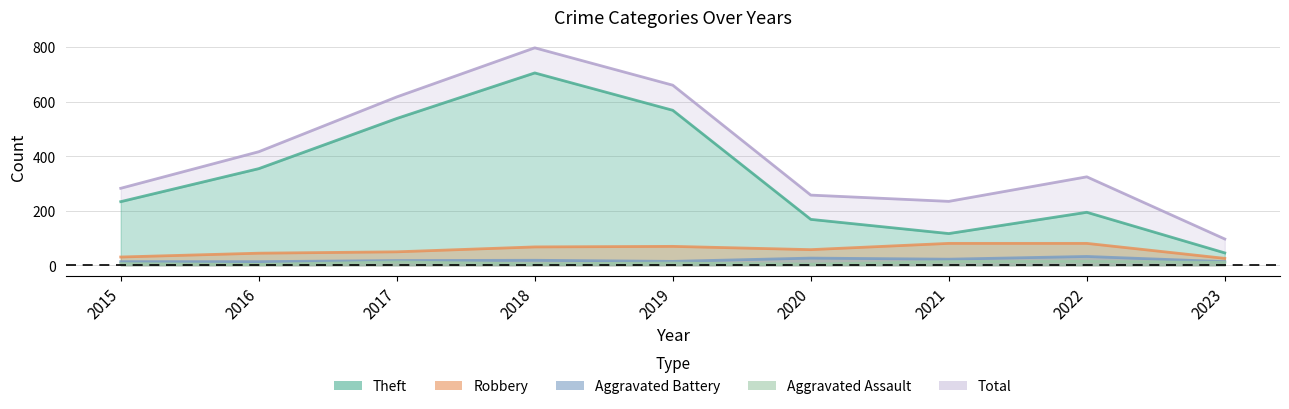

What are all the series names shown in the legend?

Theft, Total, Robbery, Aggravated Battery, Aggravated Assault